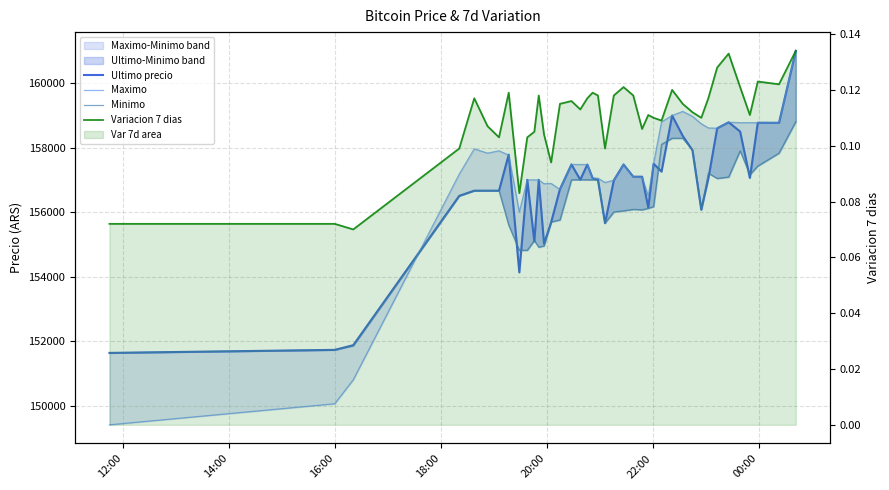

Is it true that Ultimo precio equals 209685.0 at 25?

False